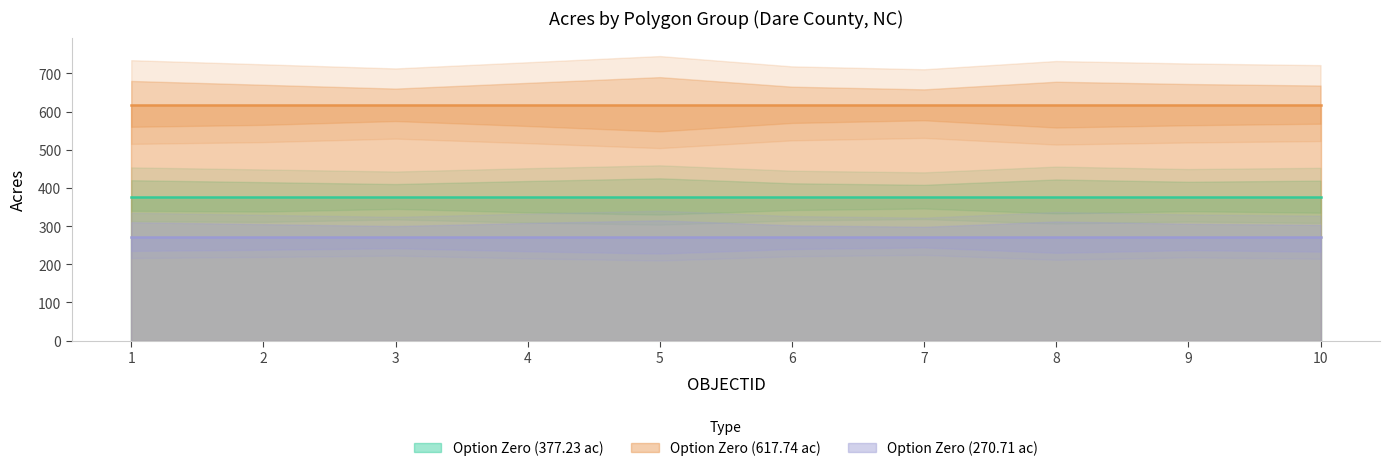

True or false: Option Zero (377.23 ac) and Option Zero (617.74 ac) intersect in this chart.

False